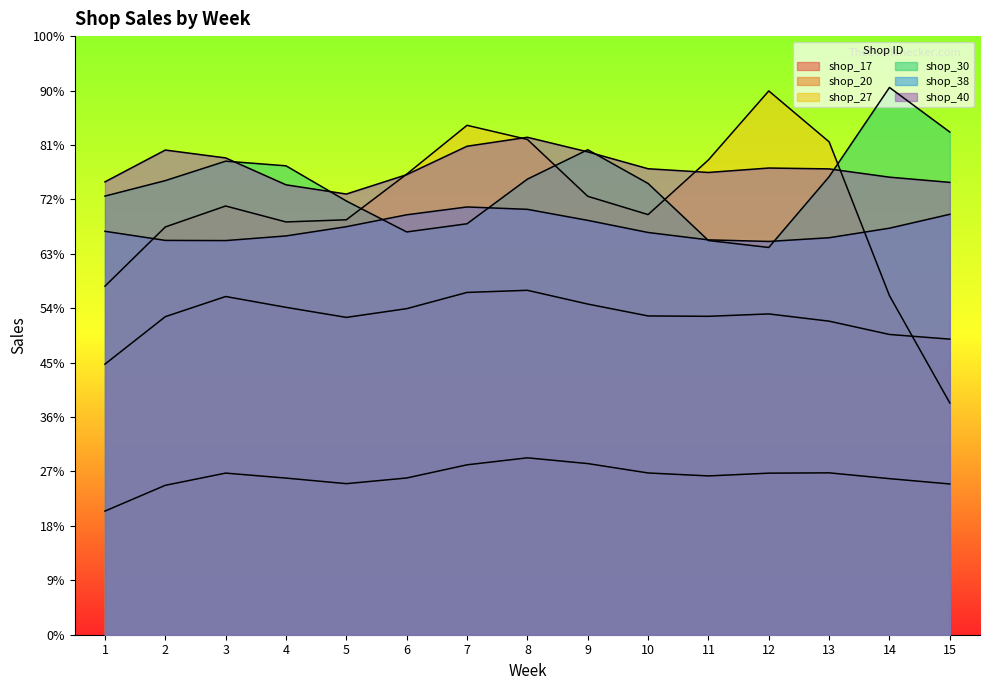

In shop_20, how many points are higher than both neighbors (excluding endpoints)?

3